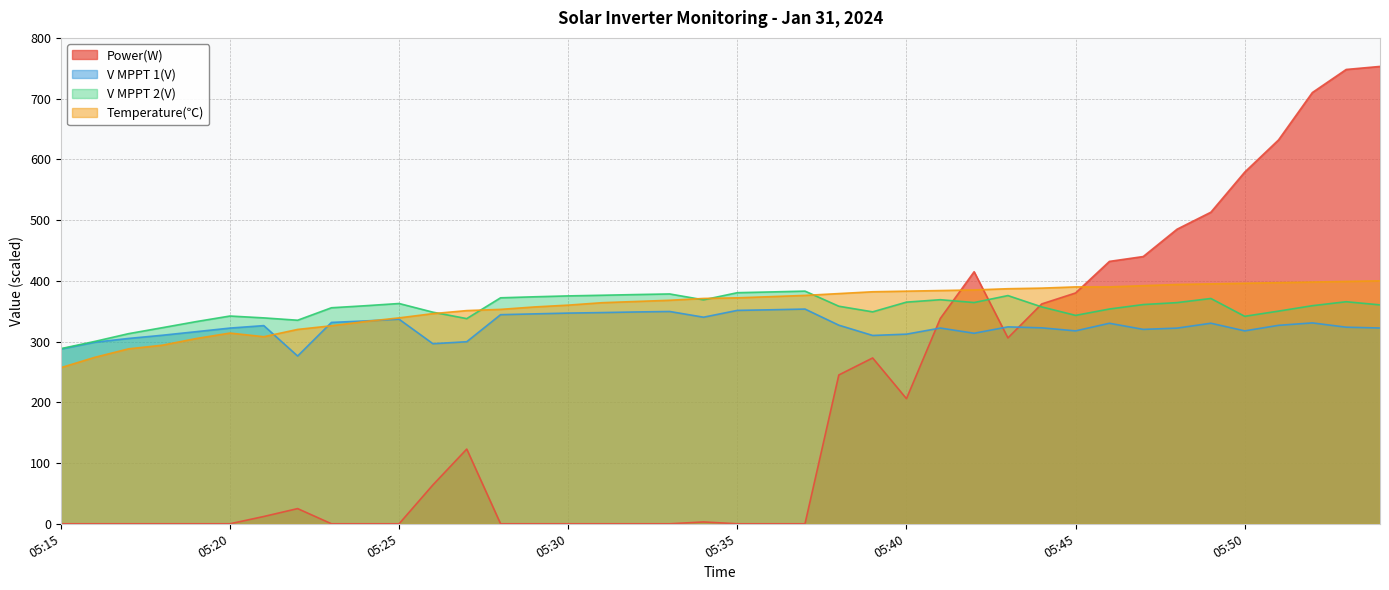

Which series has the largest total across all categories?

Temperature(℃)